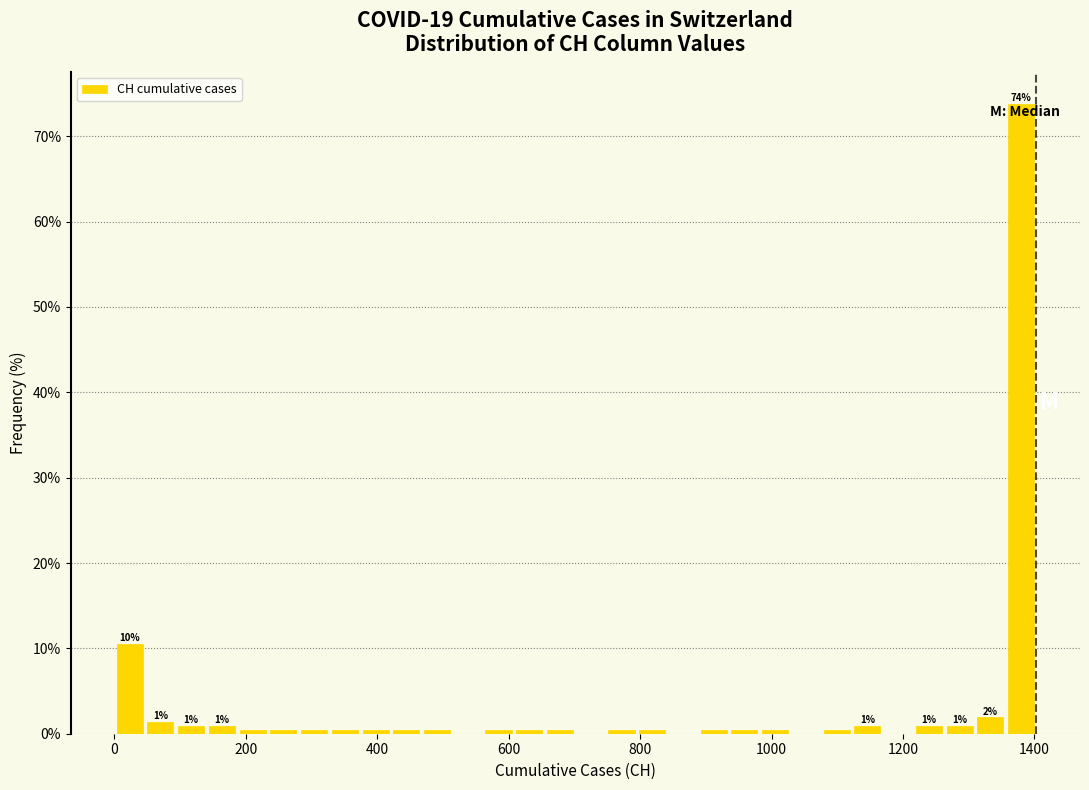

Around what value on the x-axis is the tallest bar? Give the approximate position of its centre, as read against the axis.

1380